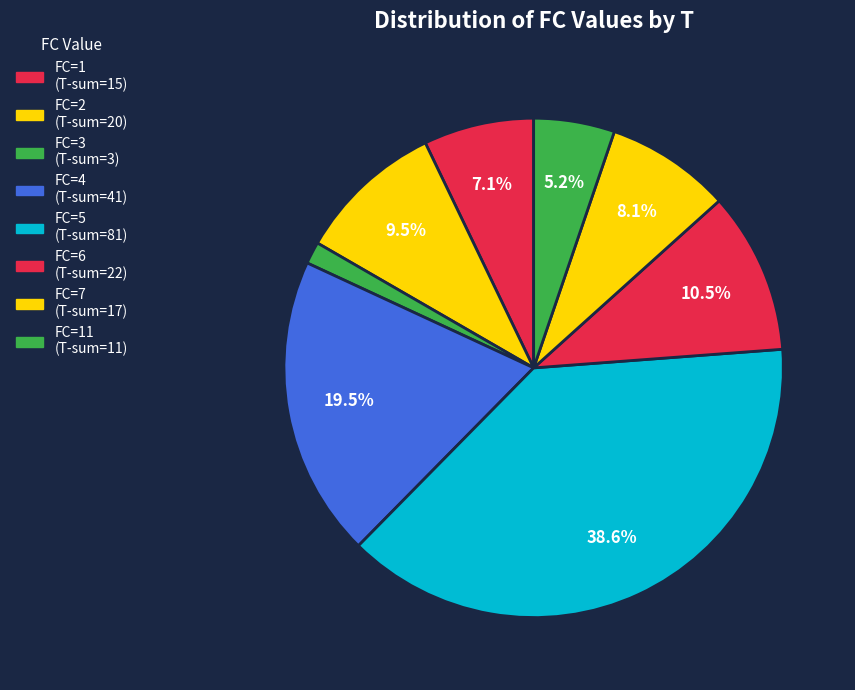

How many slices are in this pie chart?

8